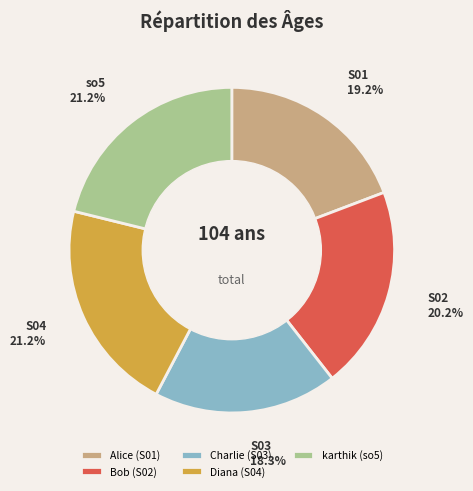

To the nearest percent, what portion does S04 represent?

21%